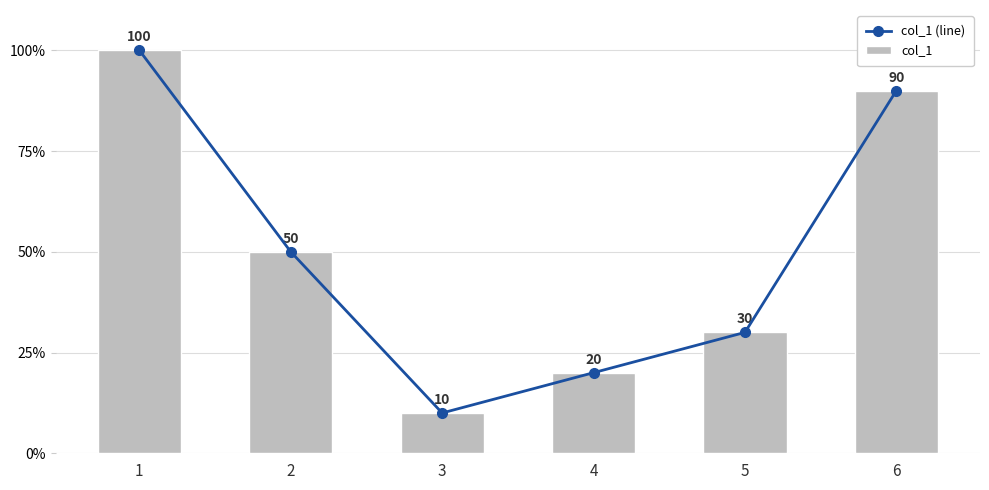

Between 1 and 3, which series saw the biggest shift?

col_1 (line)